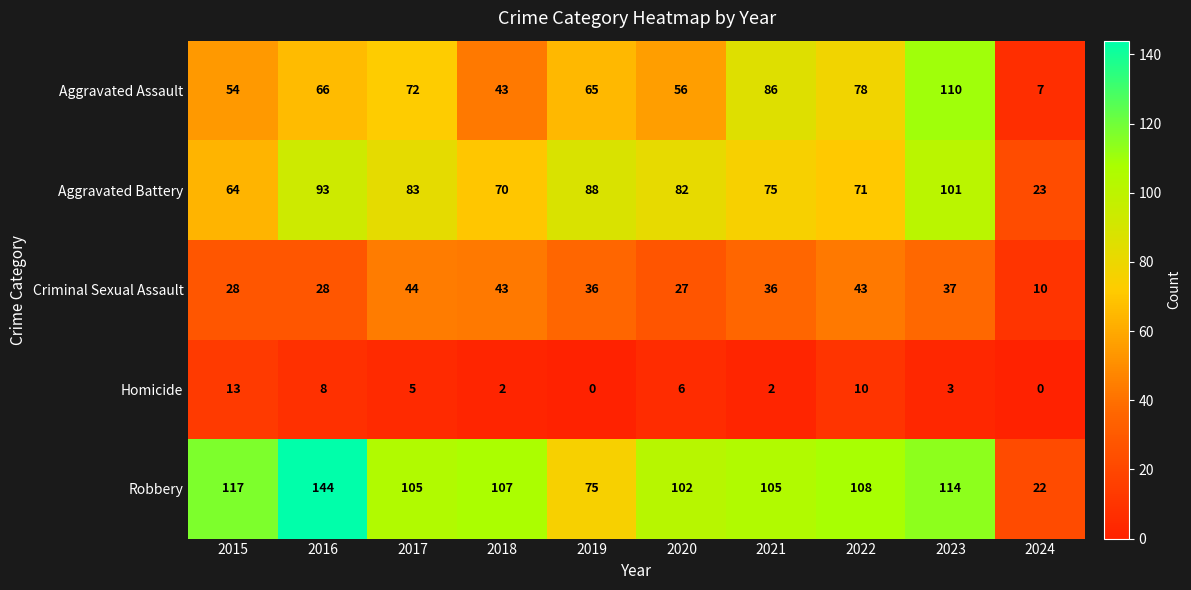

Which label corresponds to the largest value in the chart?

2016